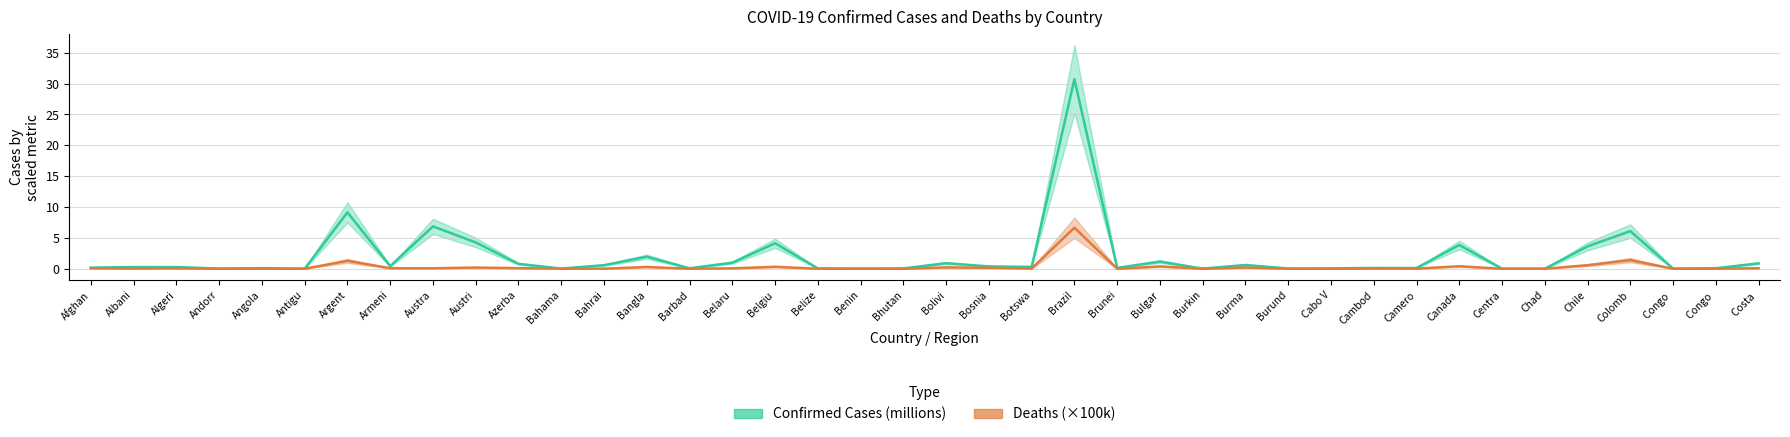

Is it true that Confirmed Cases (millions) equals 0.9 at Bolivi?

True